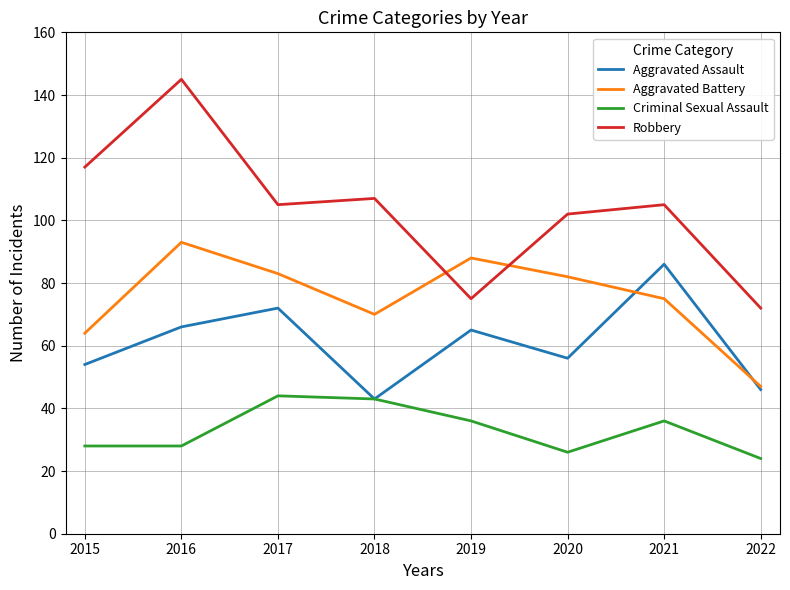

Which series has the largest range (max minus min)?

Robbery